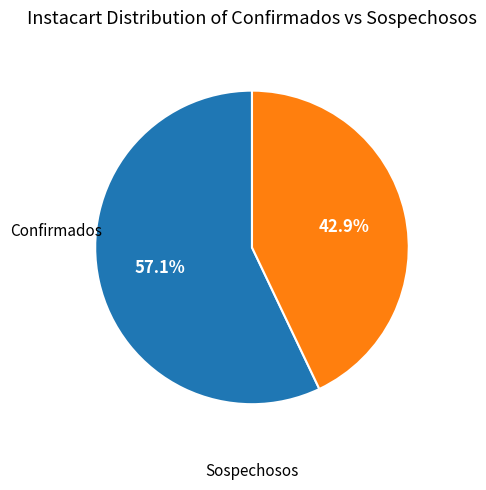

Combined, do Sospechosos and Confirmados account for over 50%?

Yes